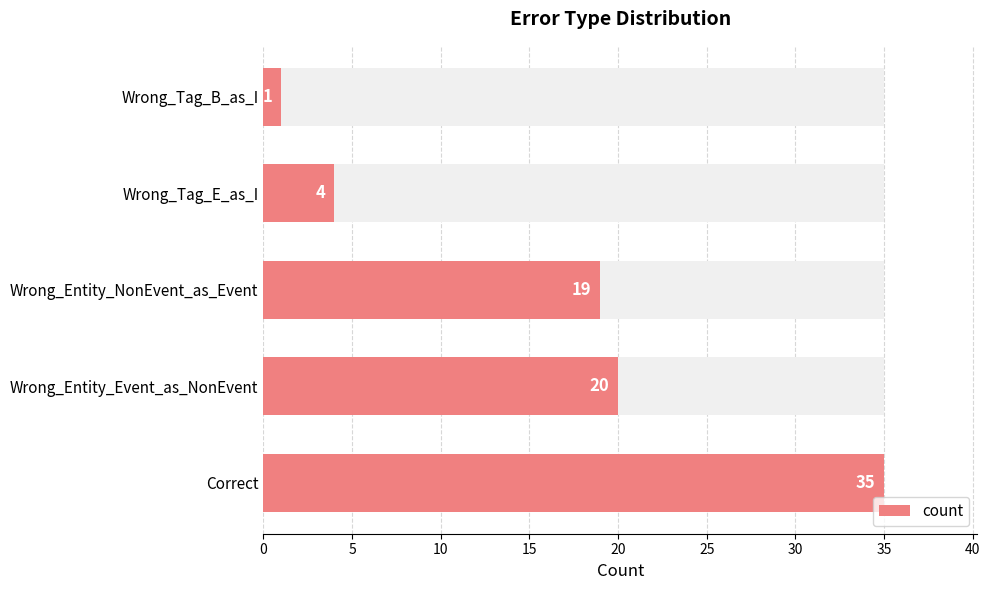

What is the sum of the values at Correct and Wrong_Entity_NonEvent_as_Event?

54